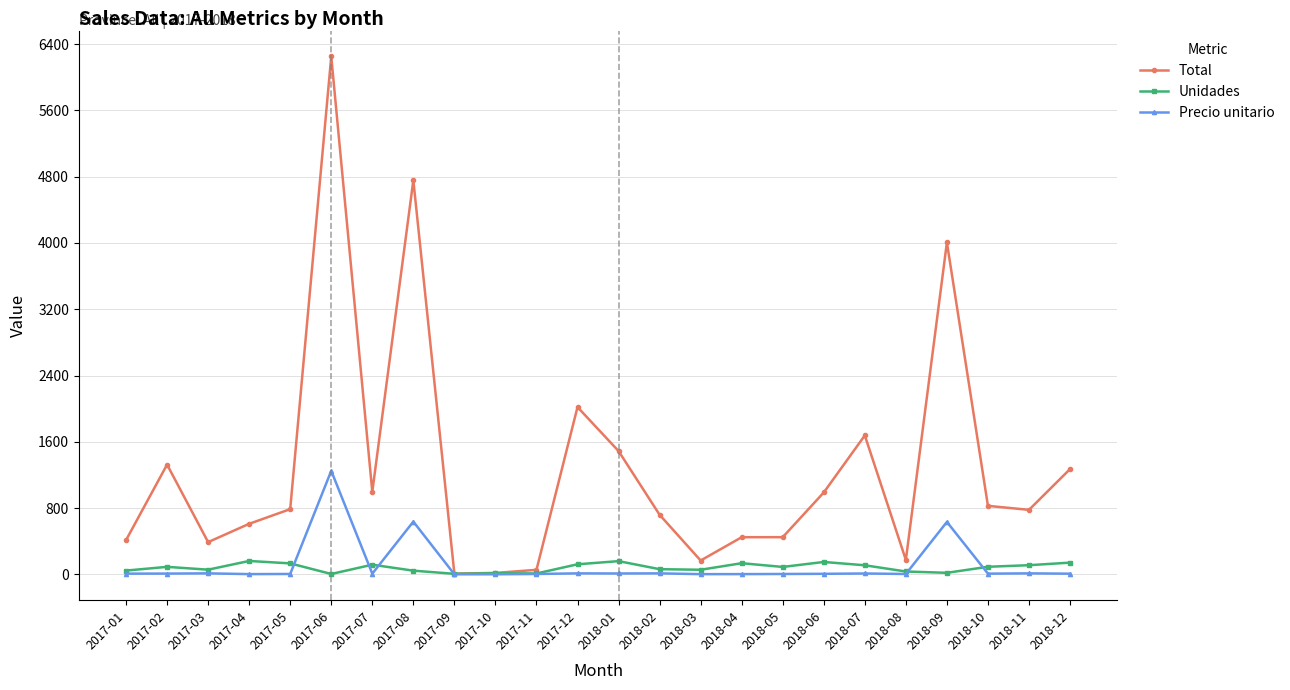

Which series ends up on top after the final intersection of Unidades and Precio unitario?

Unidades